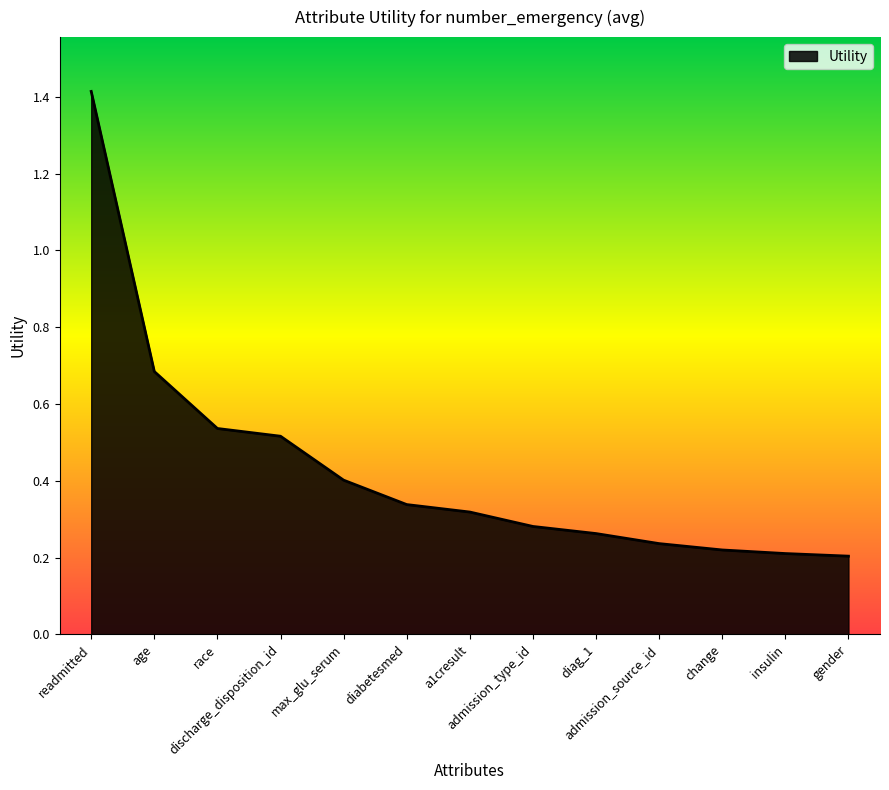

How many distinct data groups are displayed?

1